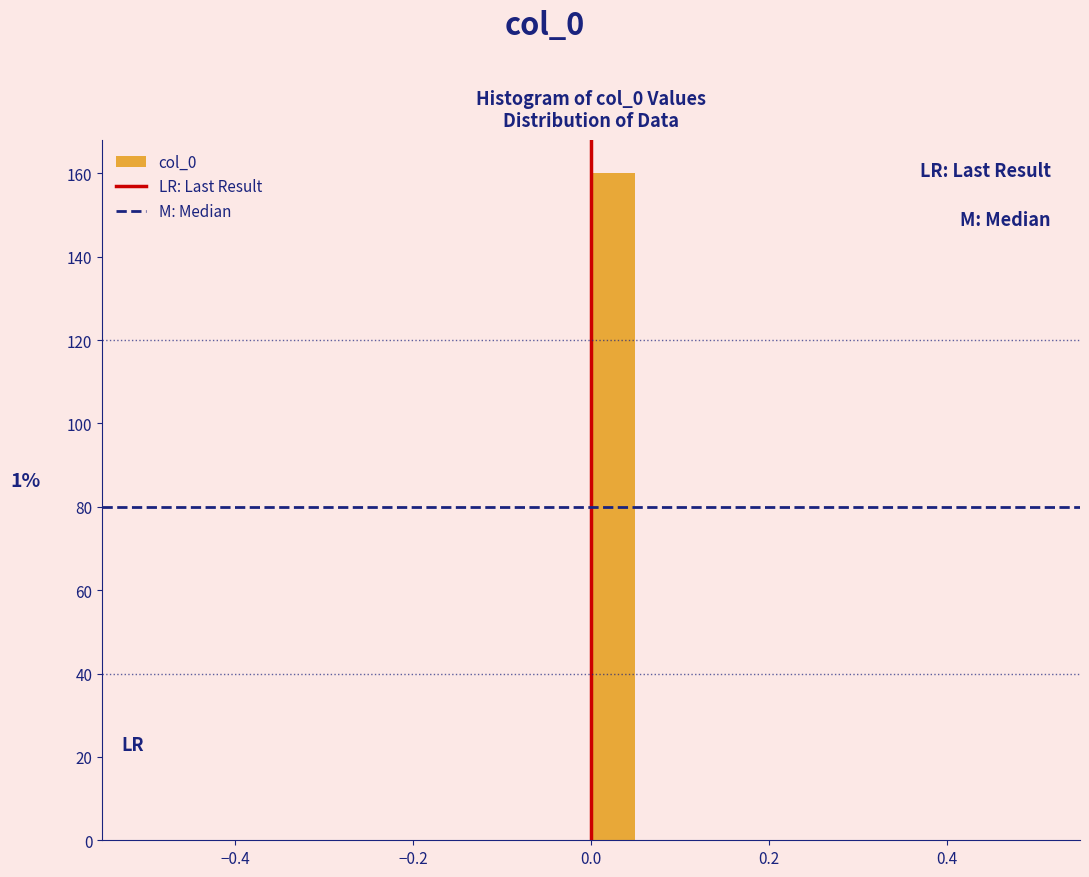

Read against the x-axis, roughly where is the centre of the tallest bar?

0.02